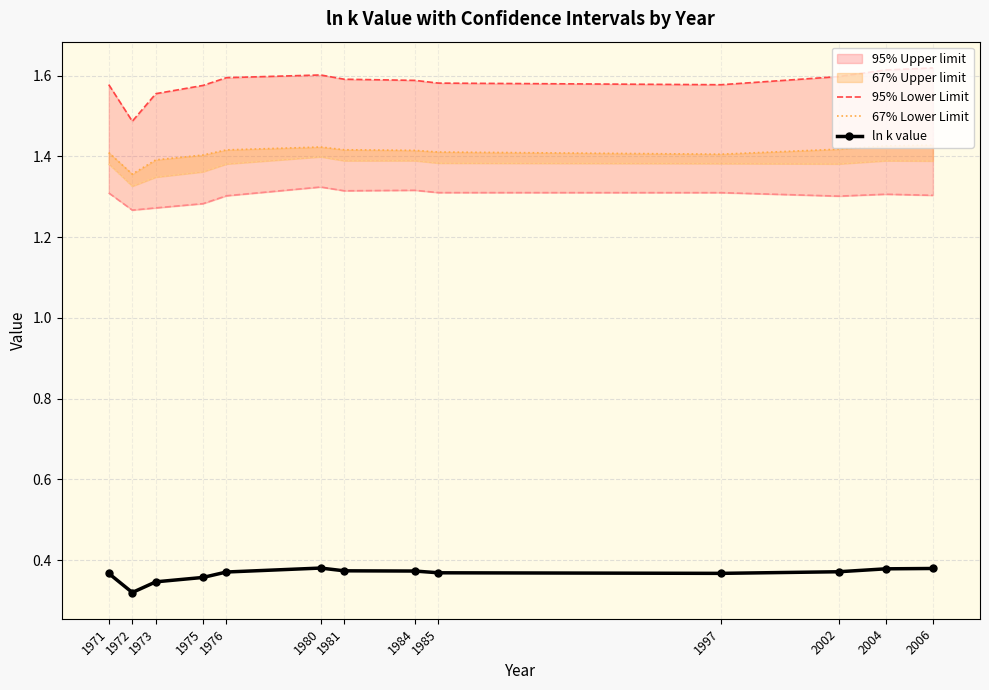

Does the chart have visible grid lines?

Yes